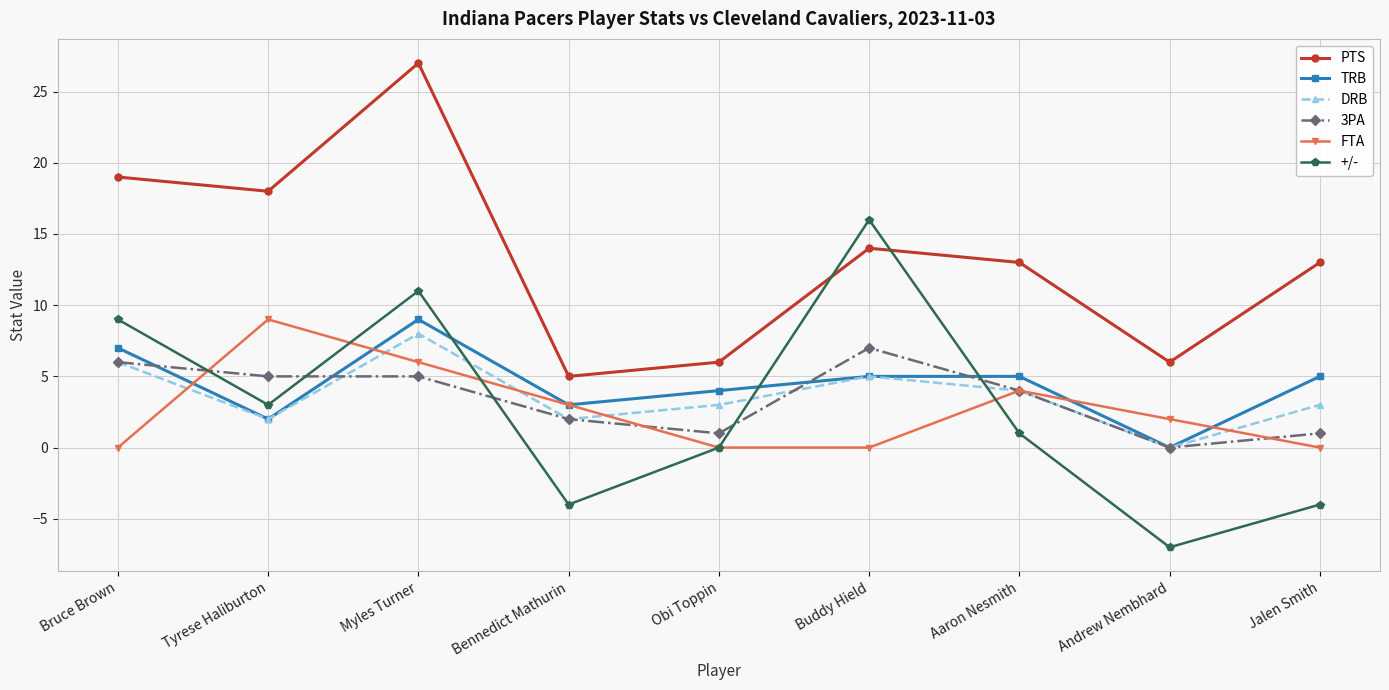

The value of FTA at Bruce Brown is 0. True or false?

True